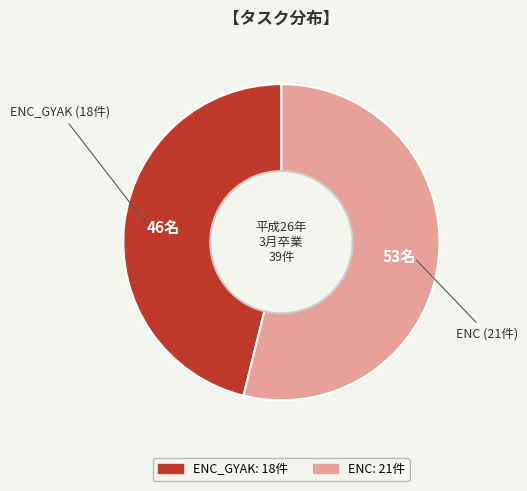

Is there any slice that represents more than half of the pie?

Yes